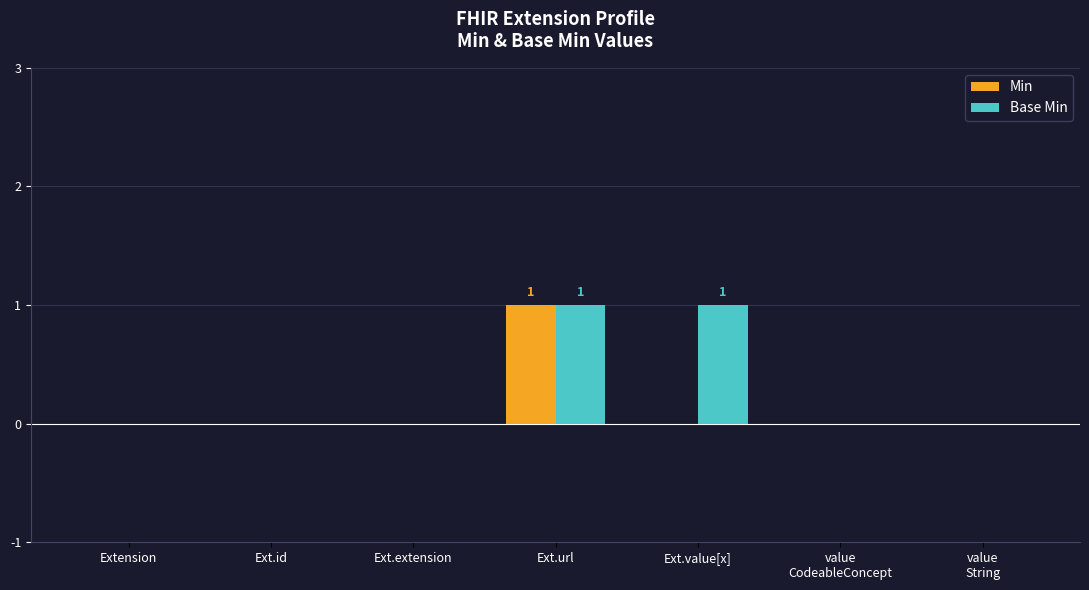

How many Min values are between 0 and 1?

7